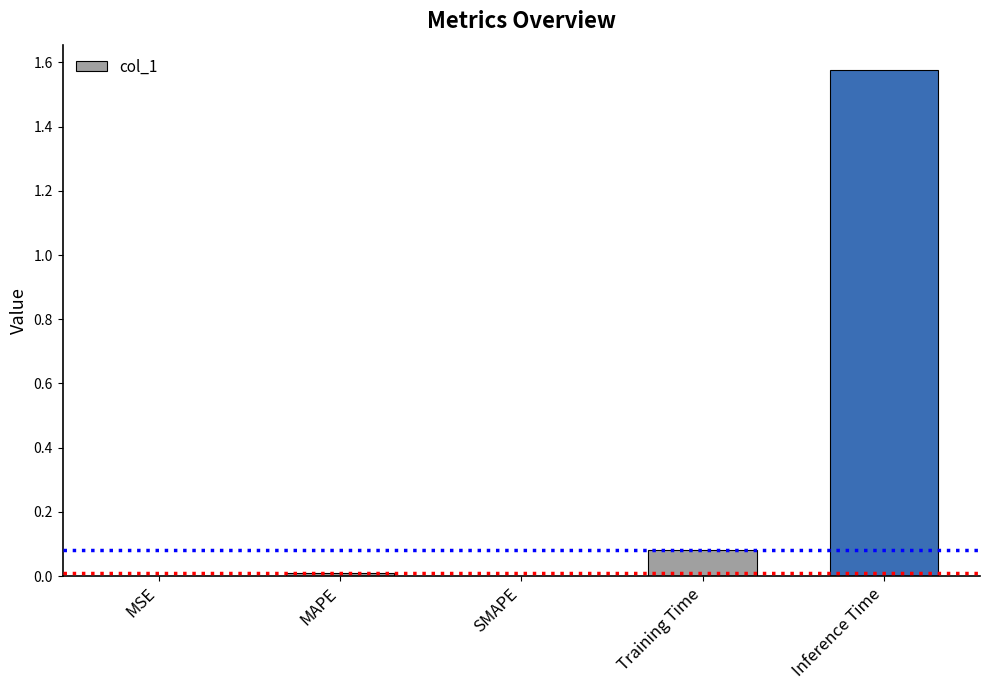

At which category does the chart reach its peak across all series?

Inference Time